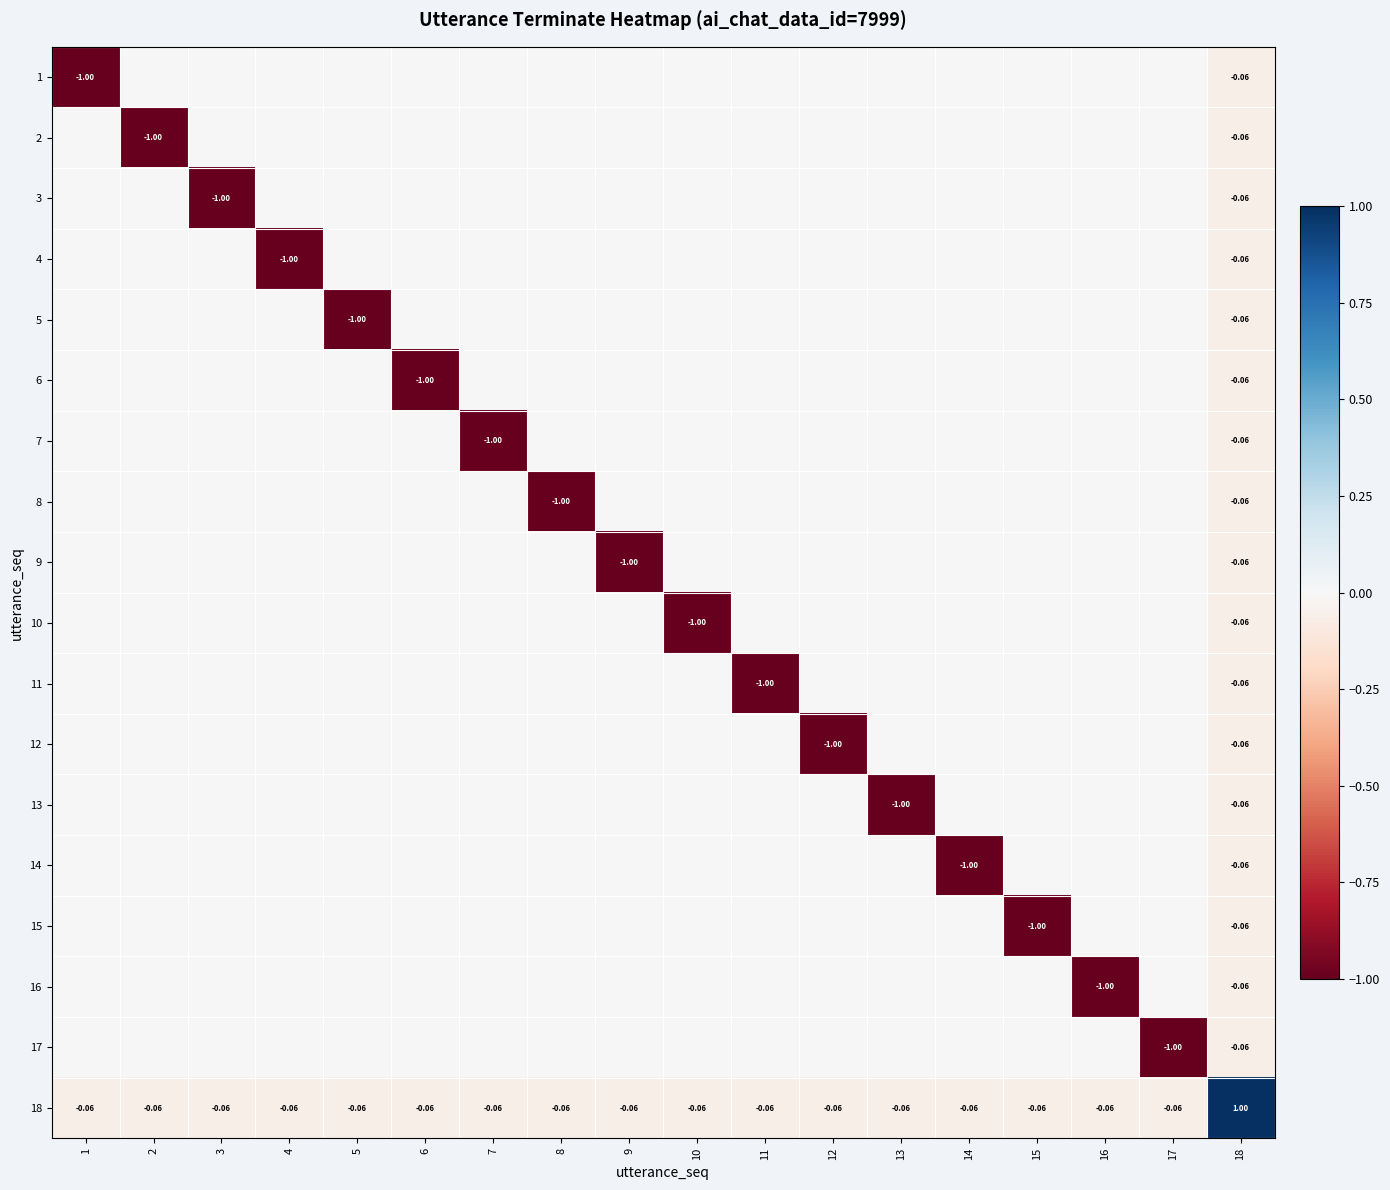

How many values in 6 are below zero?

2